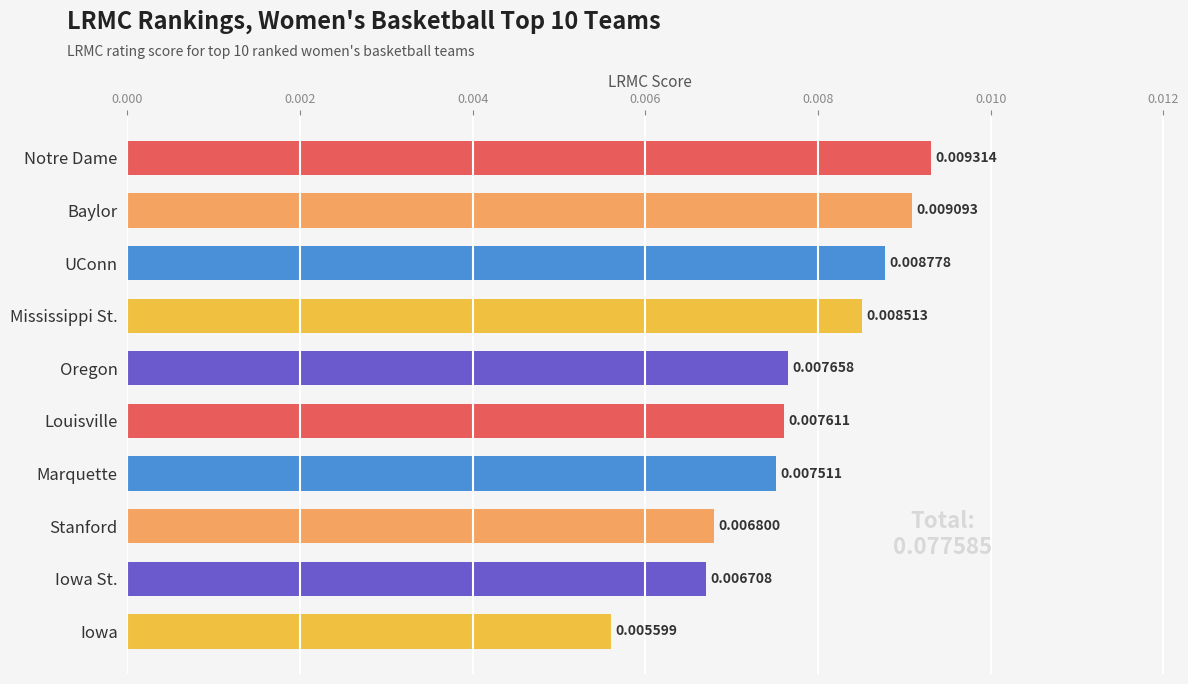

Rank the categories by value from highest to lowest.

Notre Dame, Baylor, UConn, Mississippi St., Oregon, Louisville, Marquette, Stanford, Iowa St., Iowa